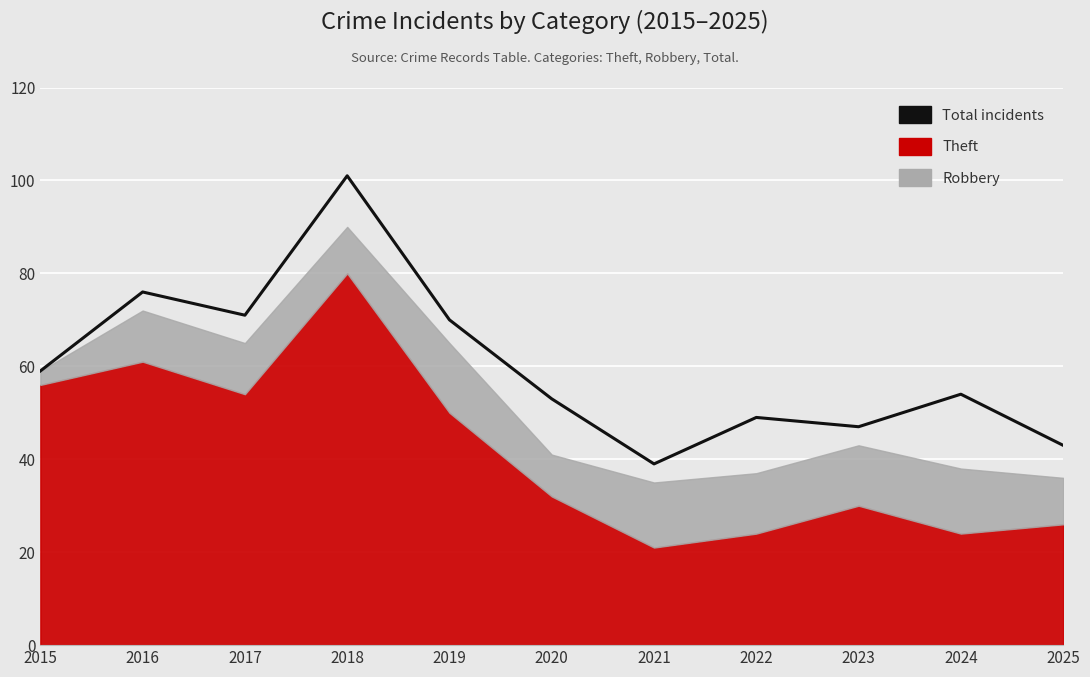

True or false: the data shows 23 at 2015.

False